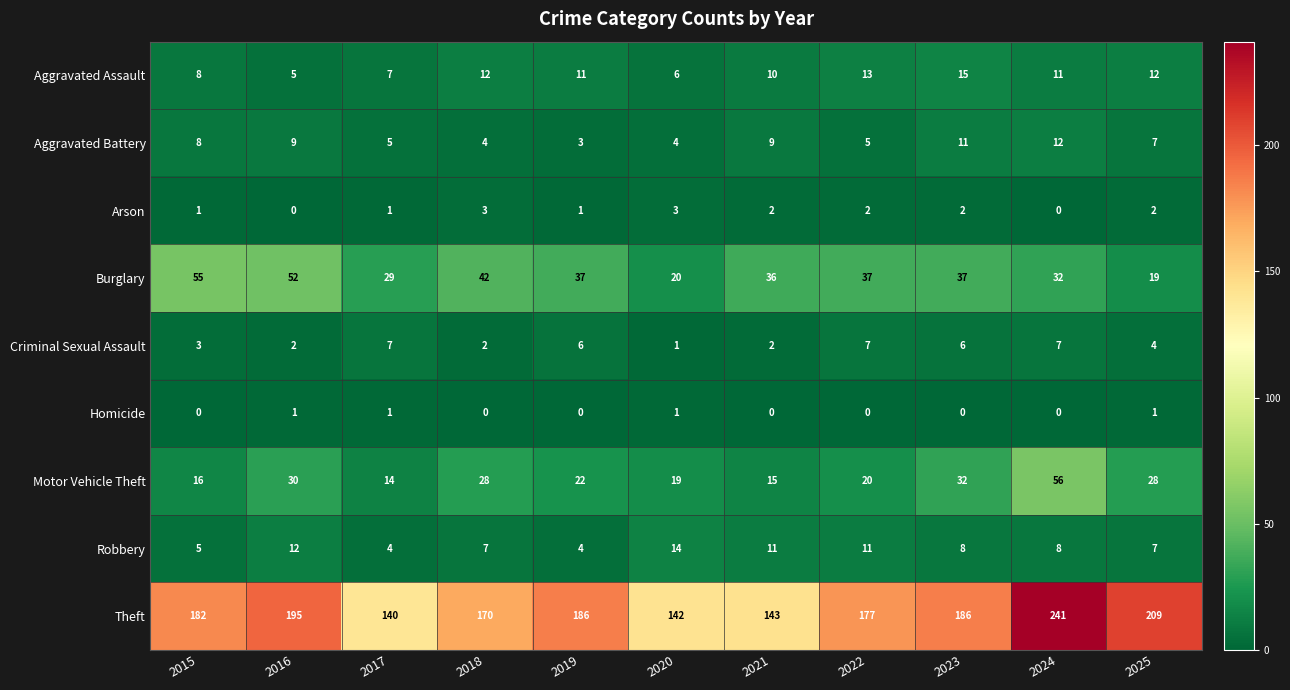

At which category is the sum across all series the highest?

2024